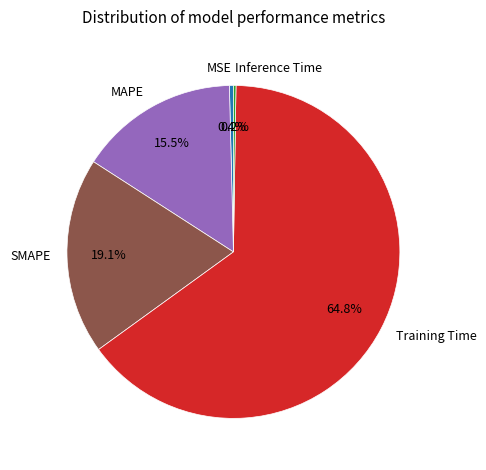

Which category has the biggest portion of the pie?

Training Time